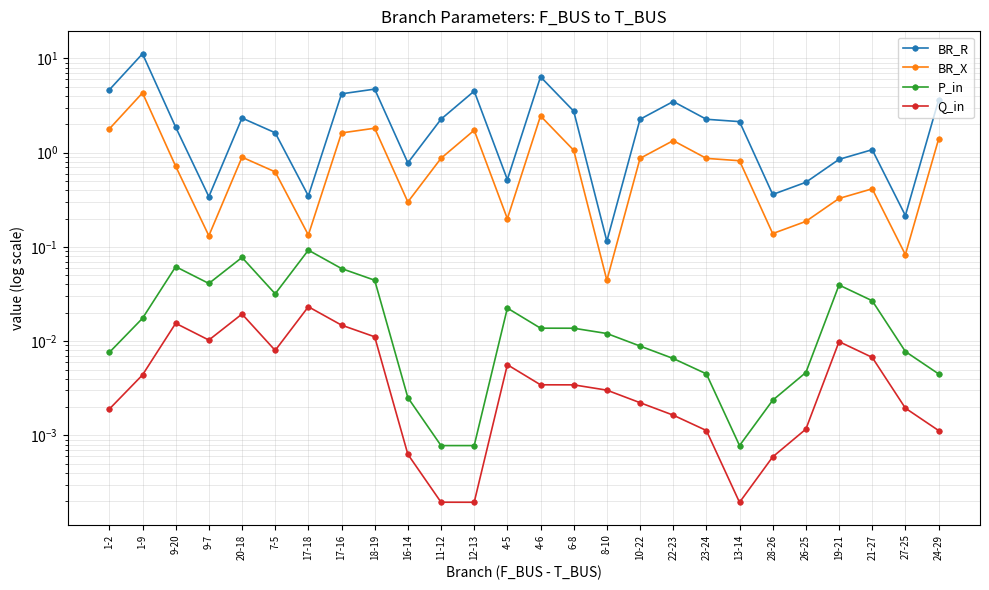

Which category has the lowest value across all series?

13-14